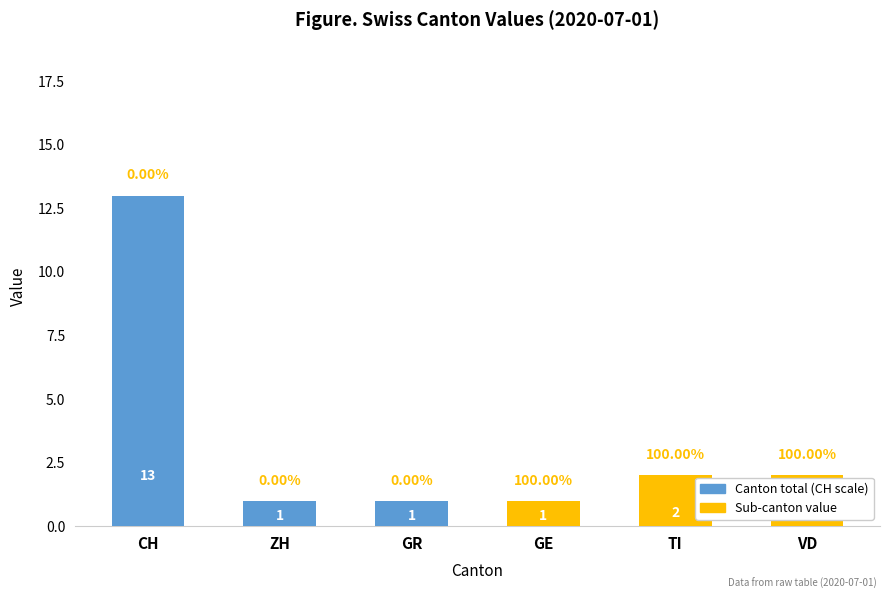

How many values in the Sub-canton value series are below 1?

3